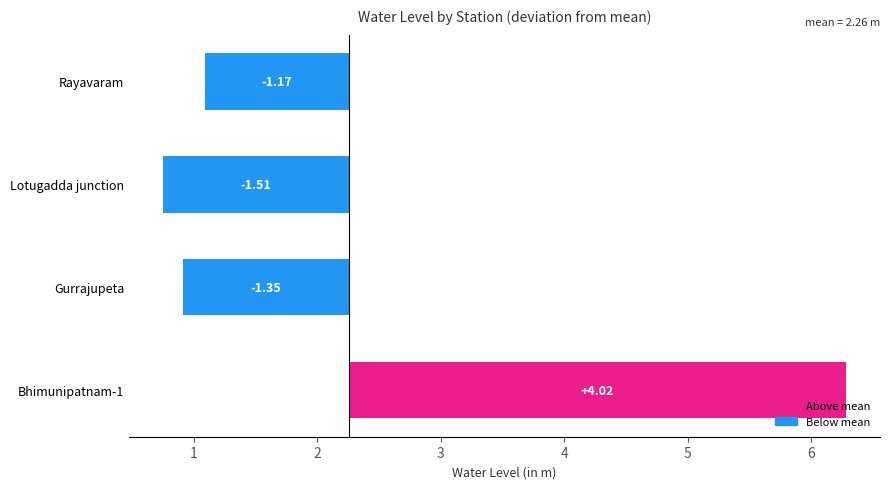

List the labels in order of value, smallest first.

Lotugadda junction, Gurrajupeta, Rayavaram, Bhimunipatnam-1